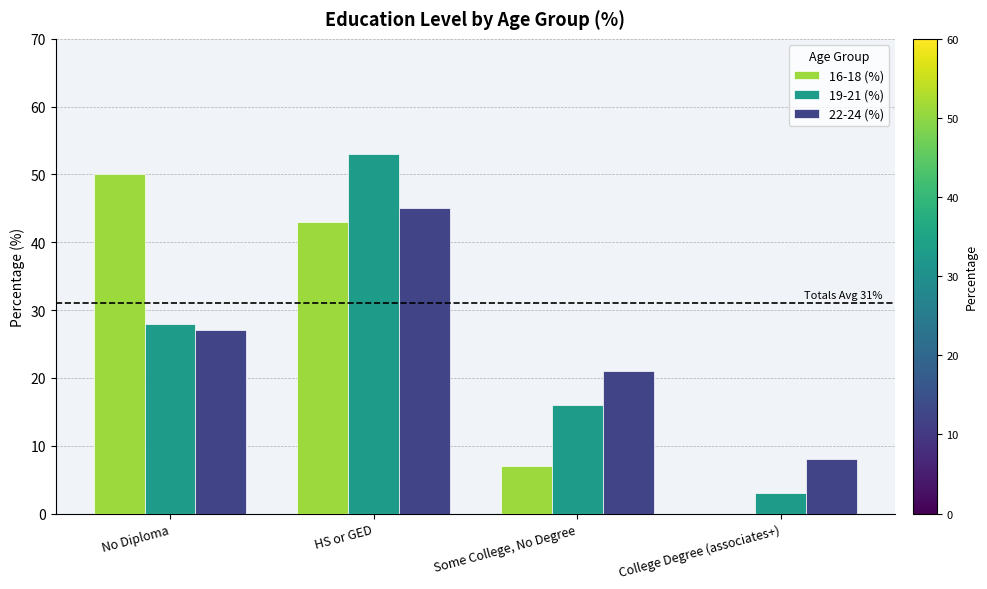

What is the difference between the 19-21 (%) values at Some College, No Degree and College Degree (associates+)?

13